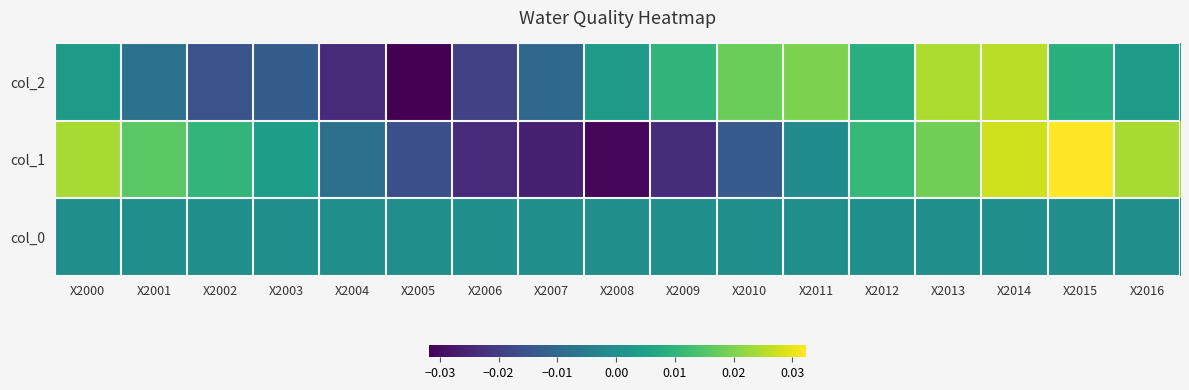

At how many categories does at least one series exceed 0?

13